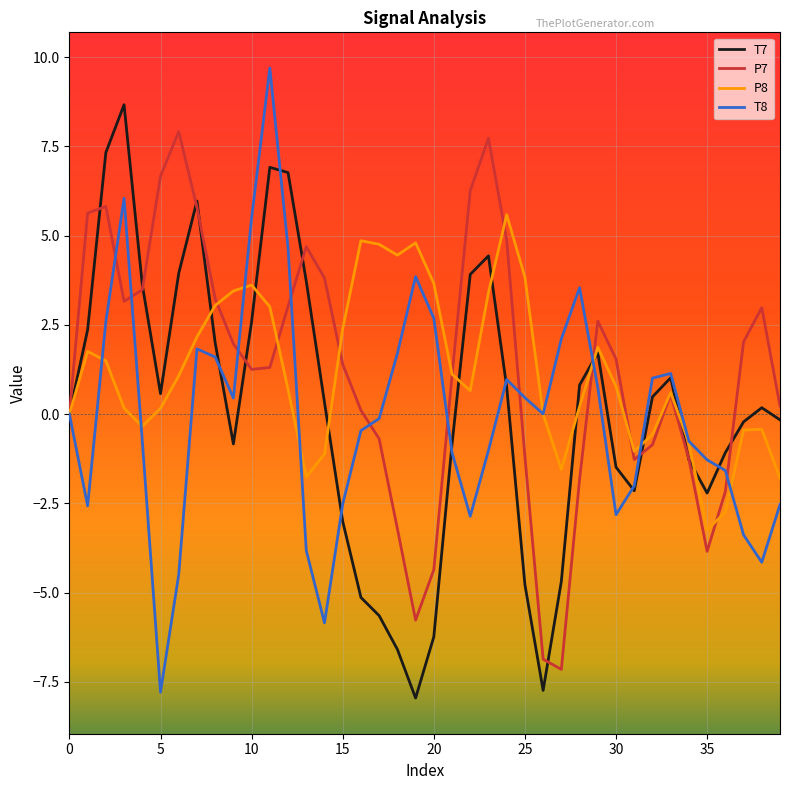

How many lines are shown in the chart?

4